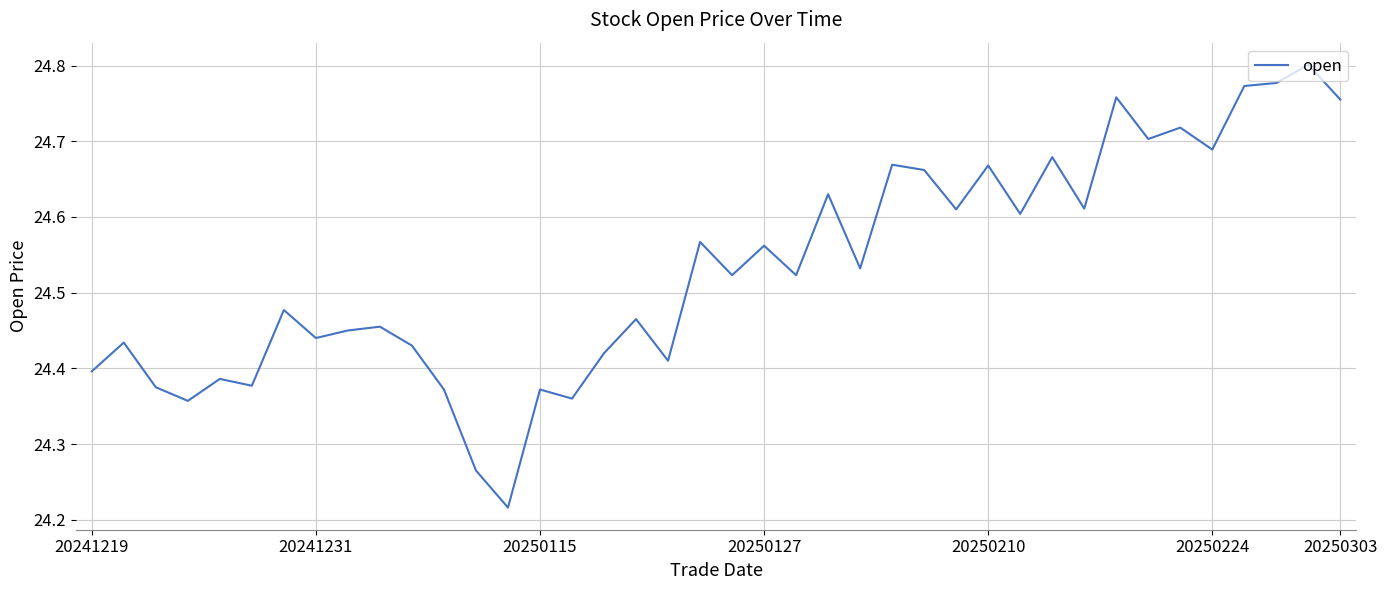

What is the difference between the maximum and minimum values?

0.6